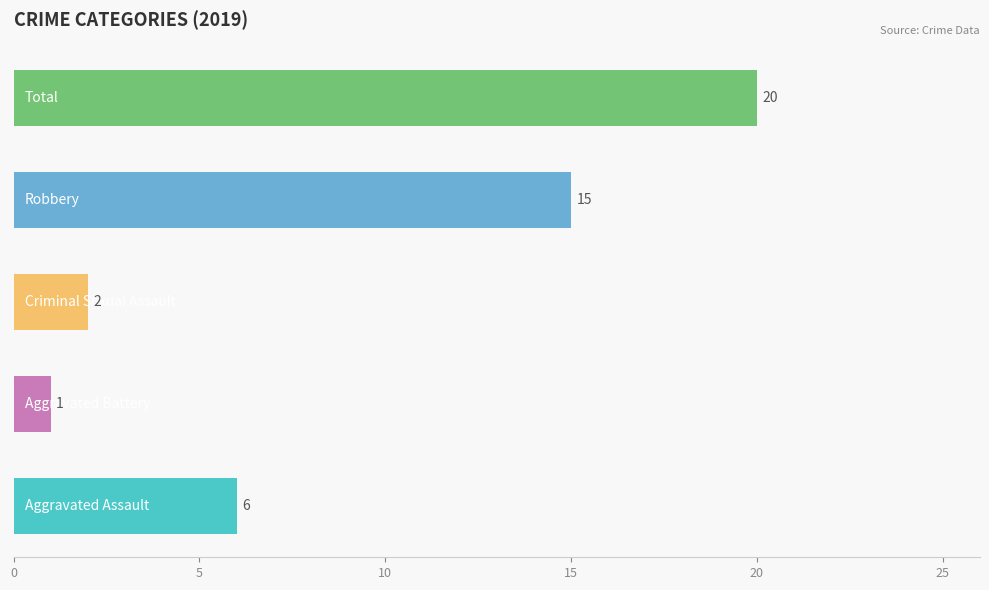

What is the greatest value displayed?

20